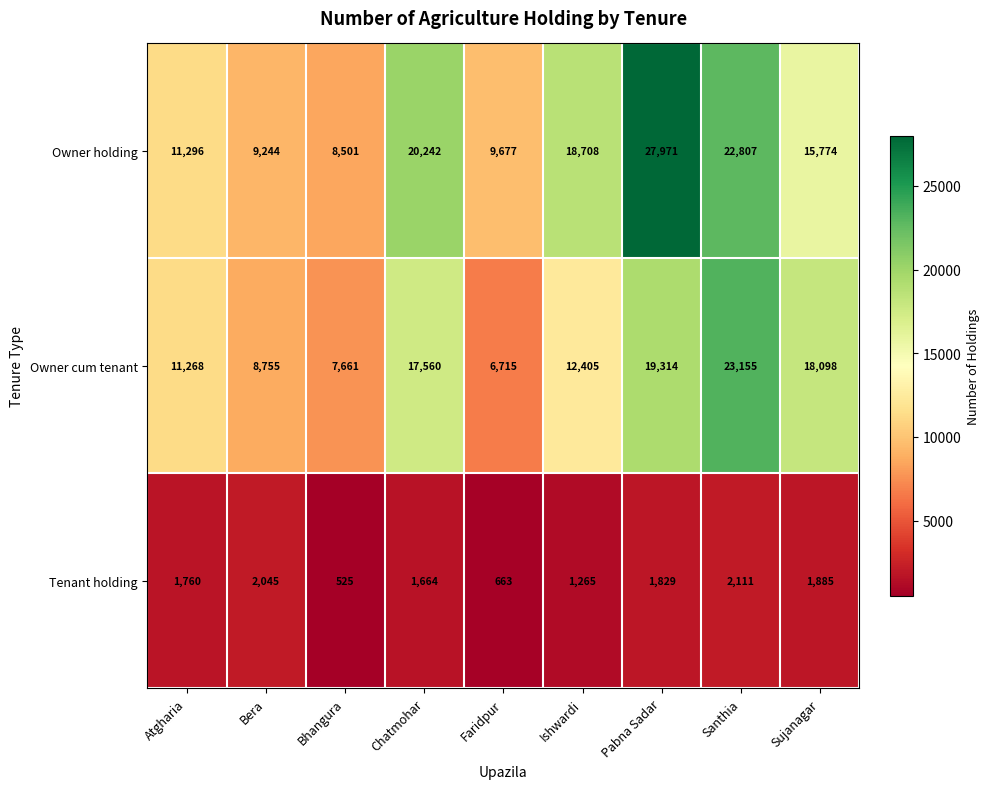

Which series changed the most between Bera and Sujanagar?

Owner cum tenant